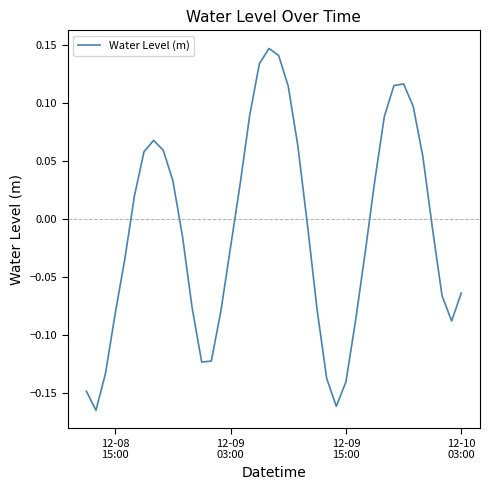

Count the number of values greater than 0.

18